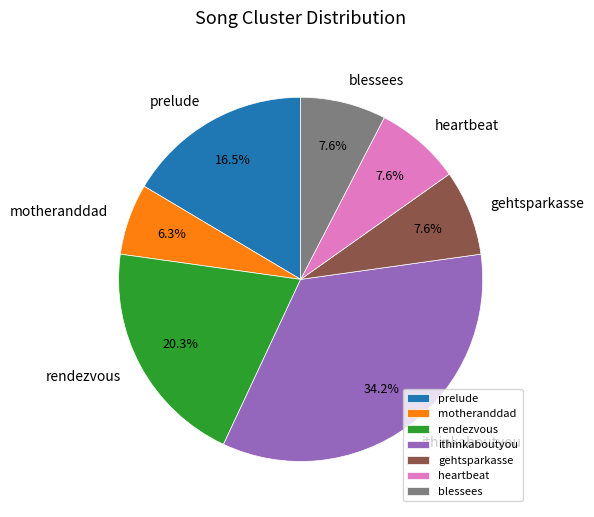

What percentage is NOT represented by blessees?

92.4%